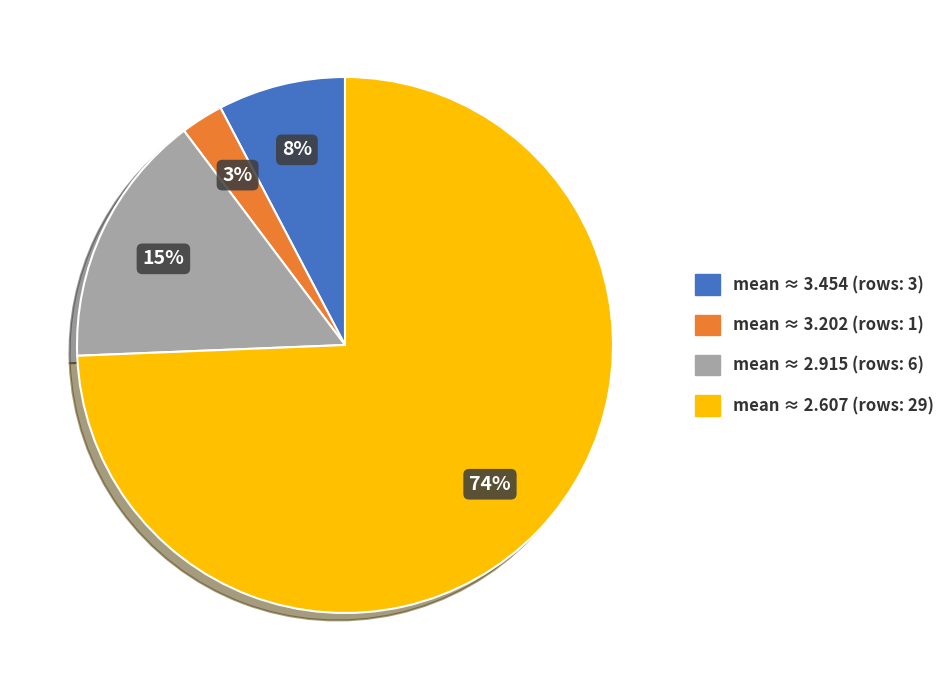

Does any single category account for the majority?

Yes